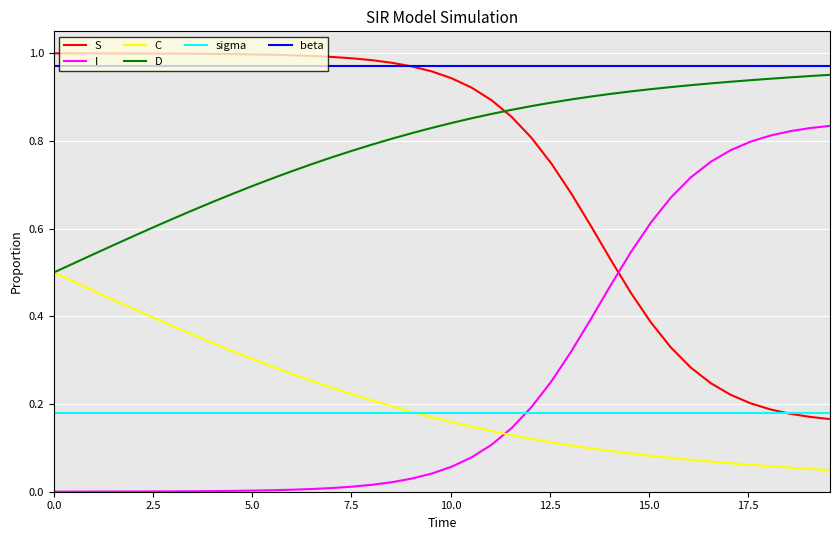

True or false: sigma and I intersect in this chart.

True